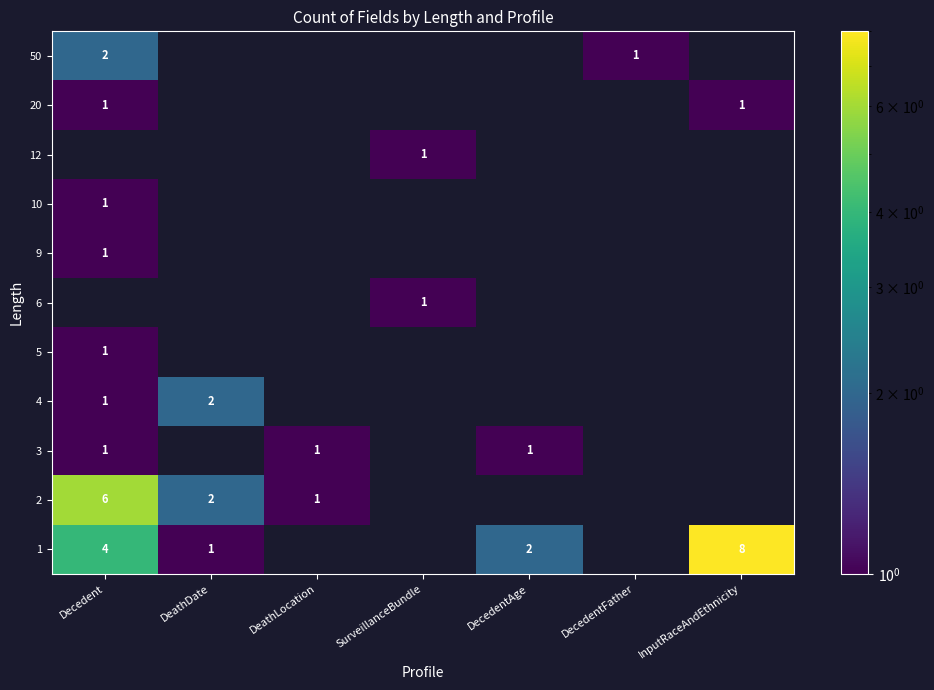

Which has a higher value, DeathLocation or SurveillanceBundle?

SurveillanceBundle